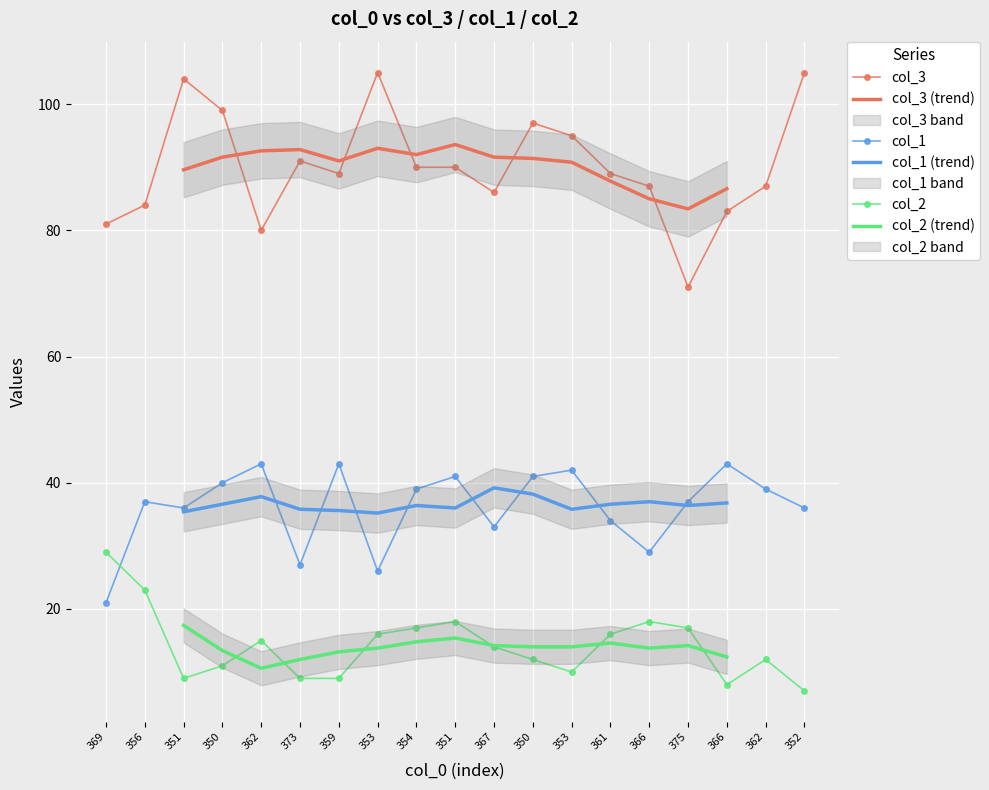

How many interior local peaks does the col_1 series have?

6